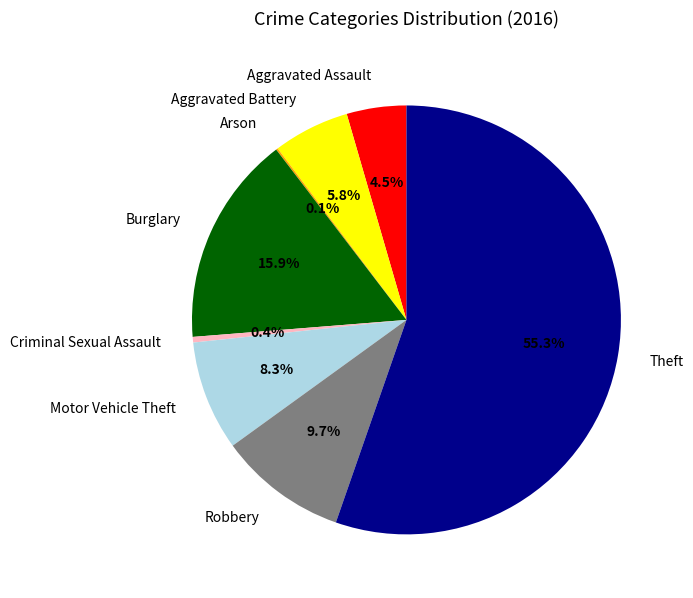

What is the total percentage of Criminal Sexual Assault and Aggravated Assault?

4.9%